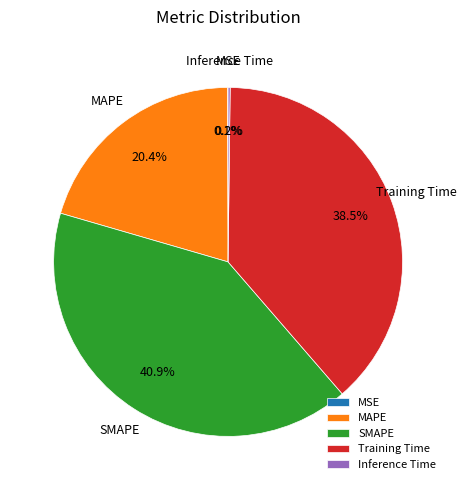

How much of the chart is everything except MAPE?

79.6%